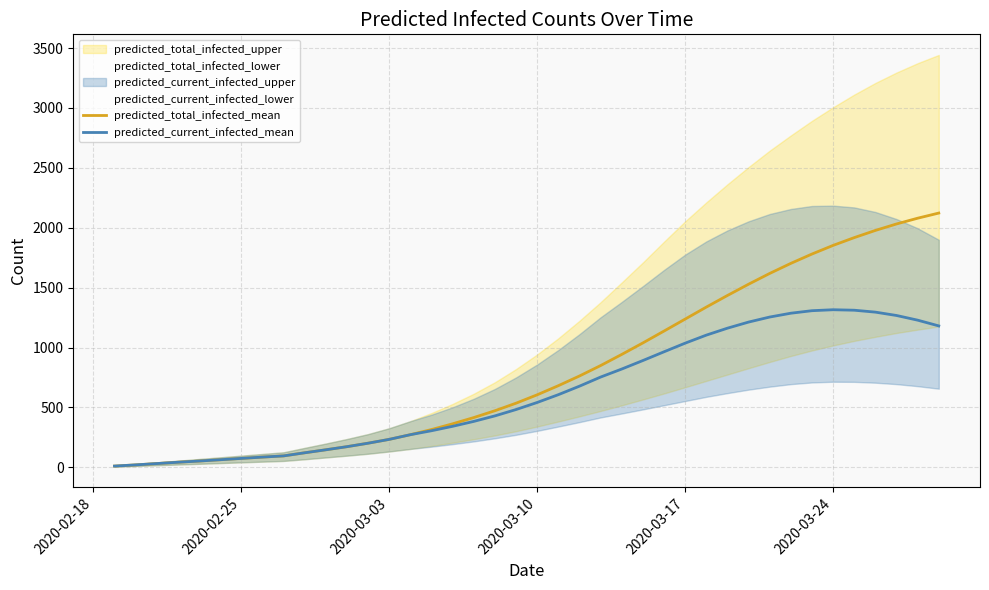

Reading left to right, transcribe all the data shown in this chart.

predicted_total_infected_mean: 11	21	32	43	53	64	75	86	96	122	147	173	202	234	273	316	364	416	473	536	606	682	763	850	943	1039	1138	1238	1338	1435	1529	1619	1703	1781	1853	1918	1978	2032	2080	2123
predicted_current_infected_mean: 11	21	32	43	53	64	75	86	96	122	147	173	202	234	273	306	343	384	430	483	542	607	678	754	821	892	965	1037	1104	1162	1213	1255	1287	1308	1316	1312	1296	1268	1229	1181